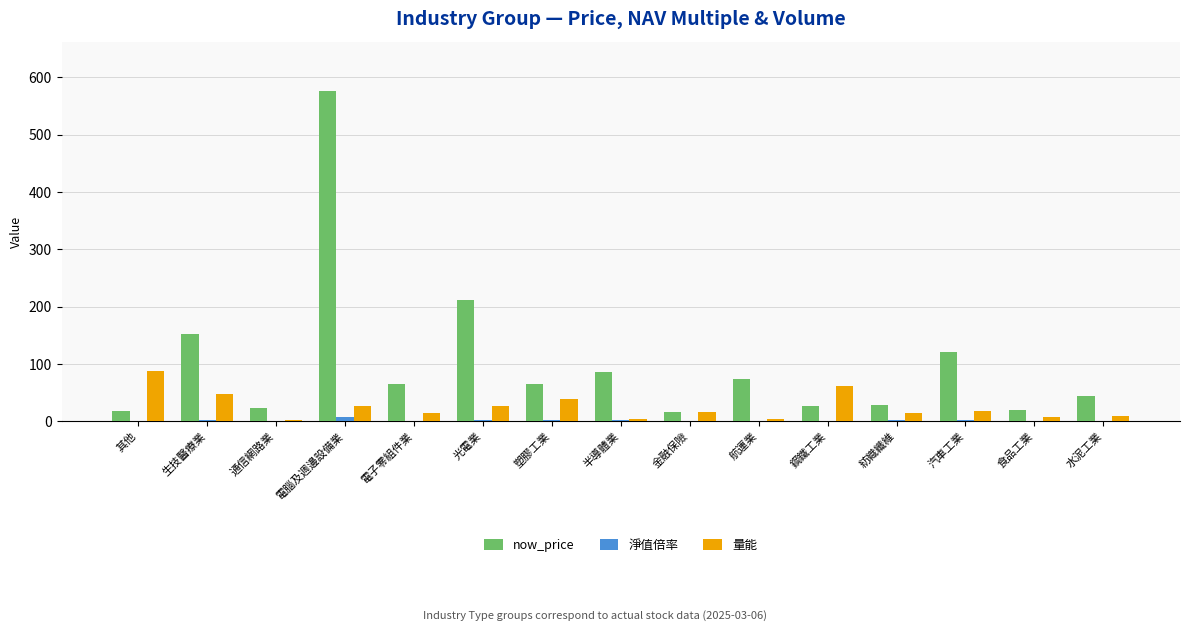

Is it true that 量能 equals 18.5 at 汽車工業?

True